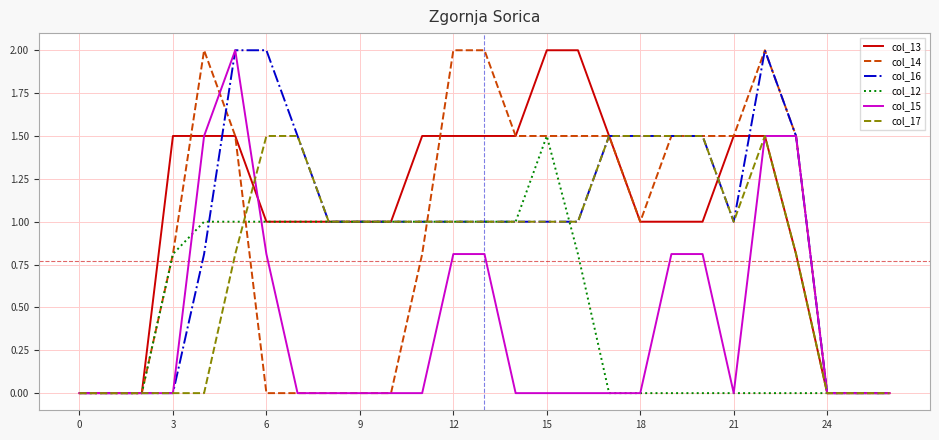

What is the maximum value for col_15?

2.0